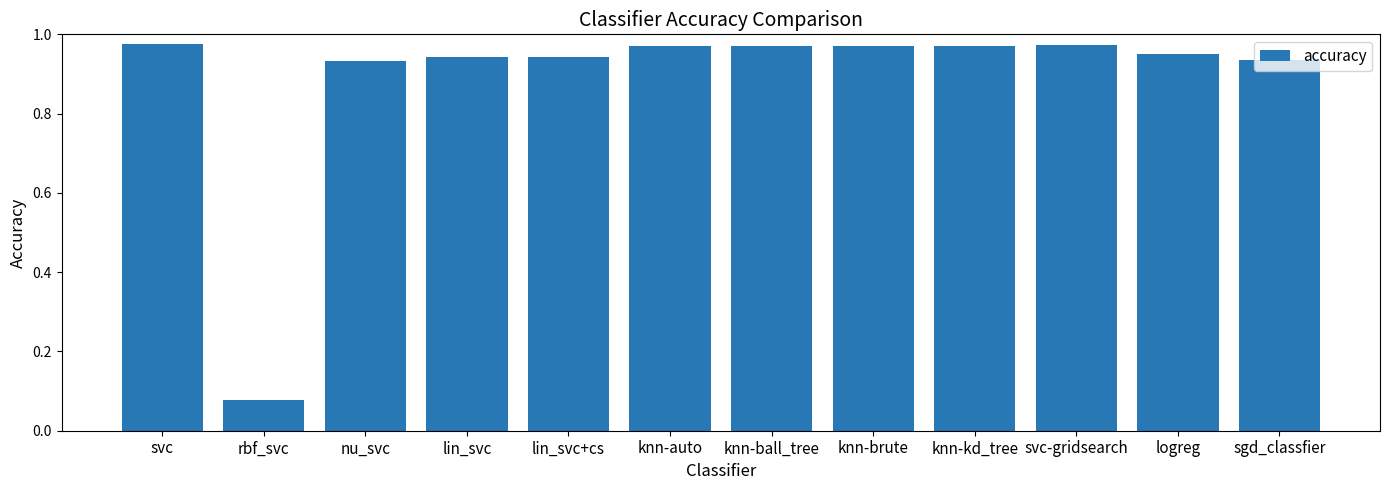

Are the bars grouped side by side (vs. stacked)?

No